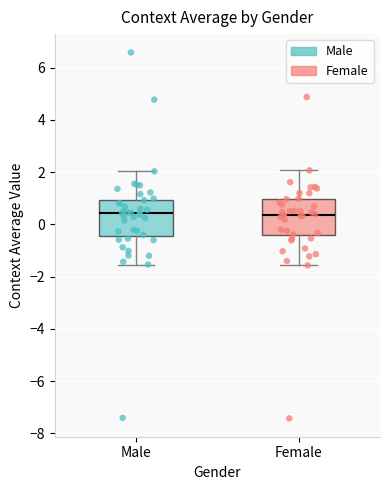

Where is the lower edge of the box for Female on the y-axis? The values are not printed on the chart, so give them approximately, as read against the axis.

-0.4